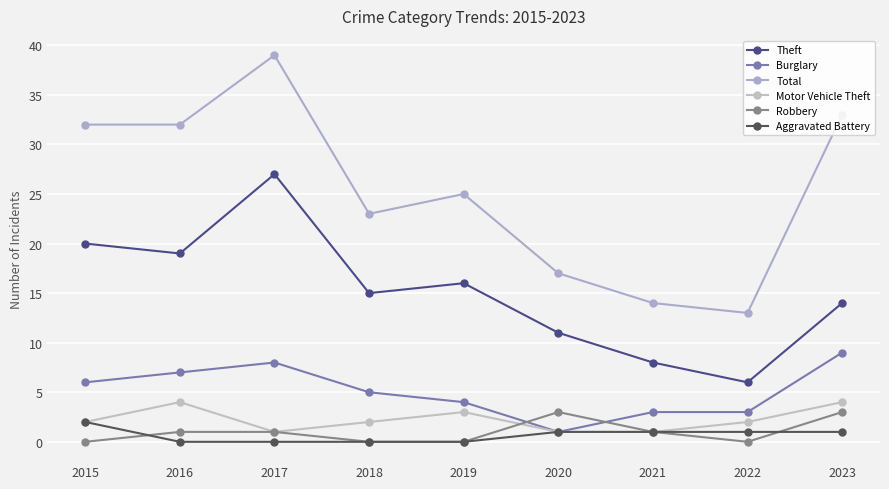

What is the total value across all series at 2015?

62